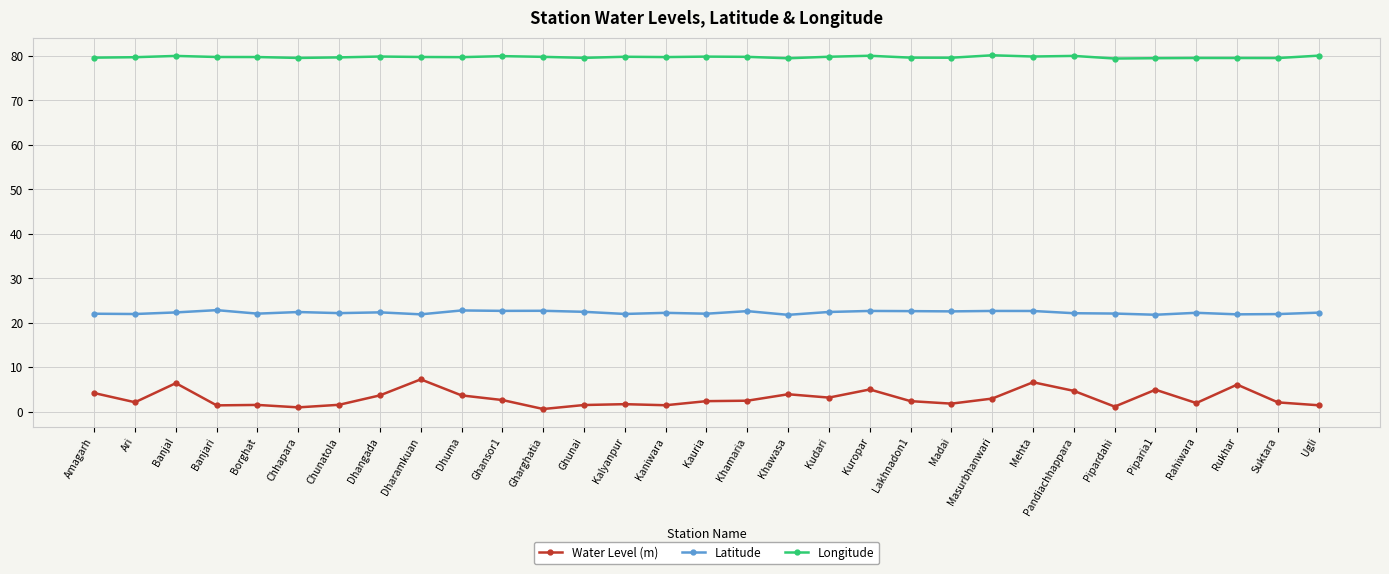

Is it true that Latitude equals 22.8 at Dhuma?

True